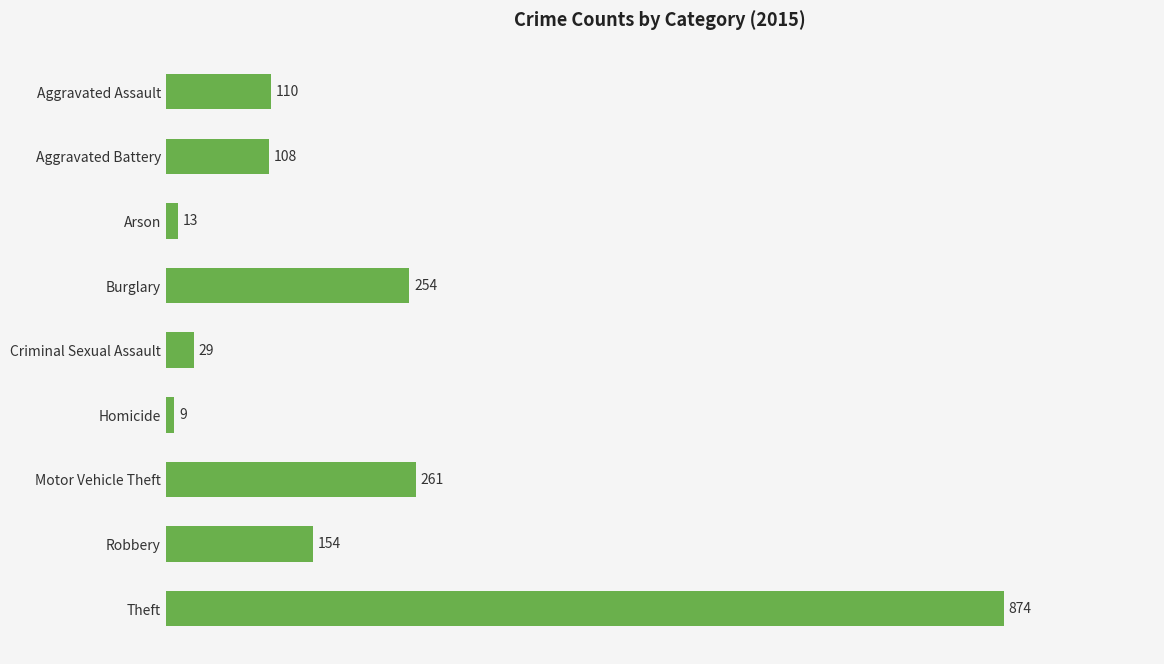

Rank the categories by value from highest to lowest.

Theft, Motor Vehicle Theft, Burglary, Robbery, Aggravated Assault, Aggravated Battery, Criminal Sexual Assault, Arson, Homicide